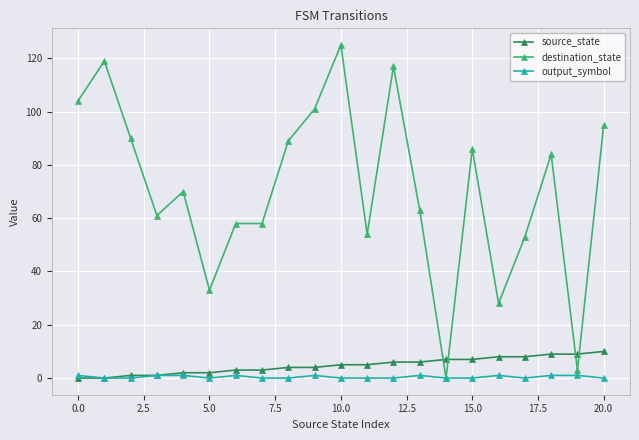

Reading left to right, transcribe all the data shown in this chart.

source_state: 0	0	1	1	2	2	3	3	4	4	5	5	6	6	7	7	8	8	9	9	10
destination_state: 104	119	90	61	70	33	58	58	89	101	125	54	117	63	0	86	28	53	84	3	95
output_symbol: 1	0	0	1	1	0	1	0	0	1	0	0	0	1	0	0	1	0	1	1	0